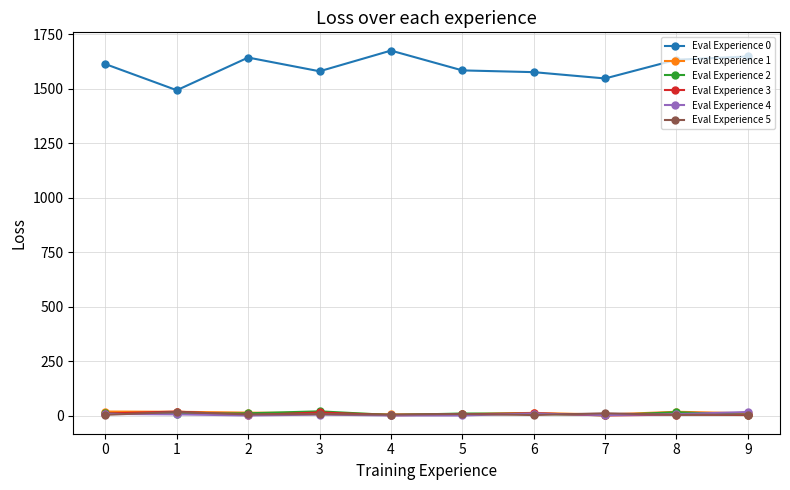

True or false: Eval Experience 5 has more than 1 points higher than both neighbors.

True